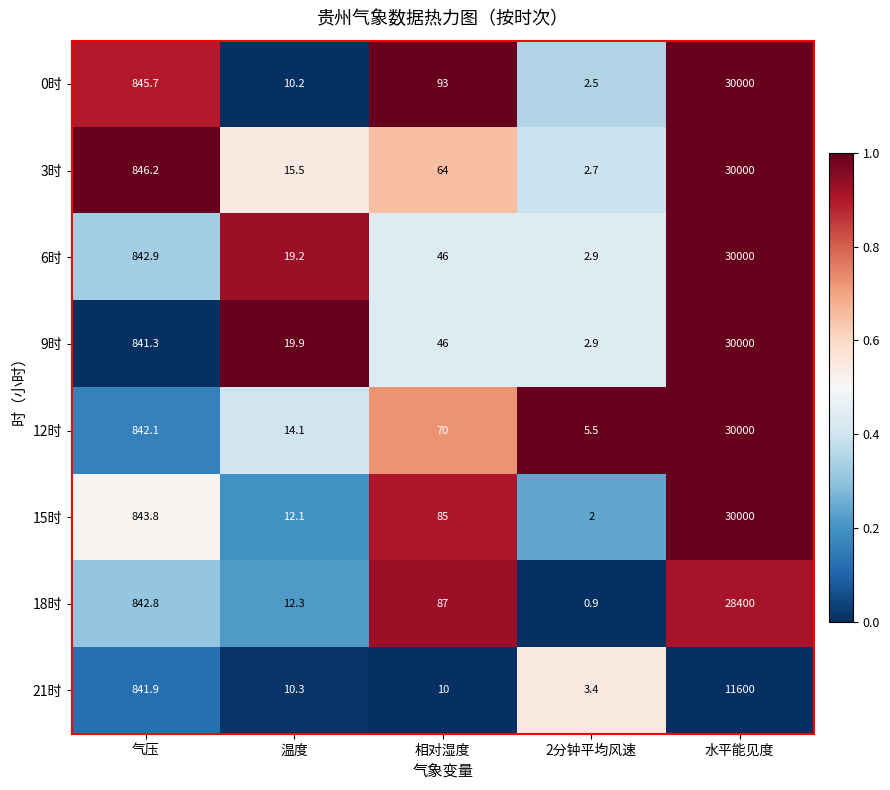

Which category has the lowest value in the 0时 series?

2分钟平均风速